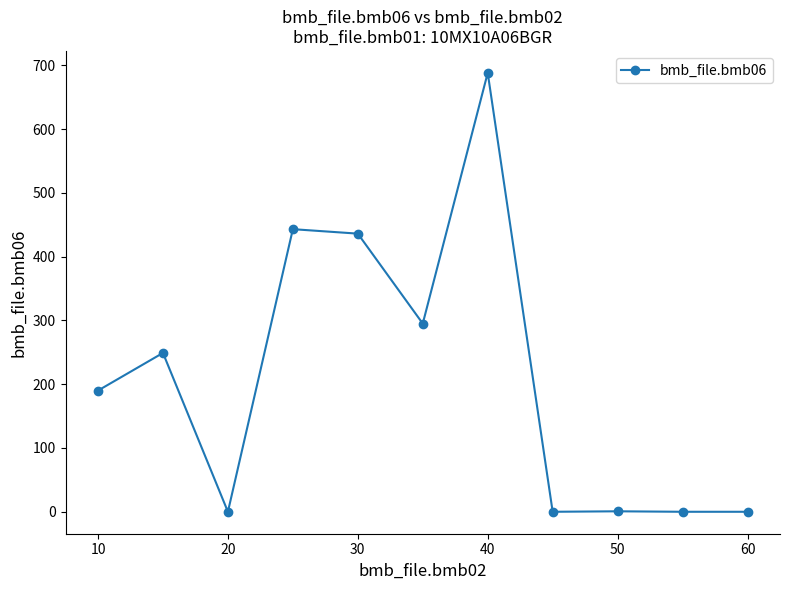

How many distinct data groups are displayed?

1